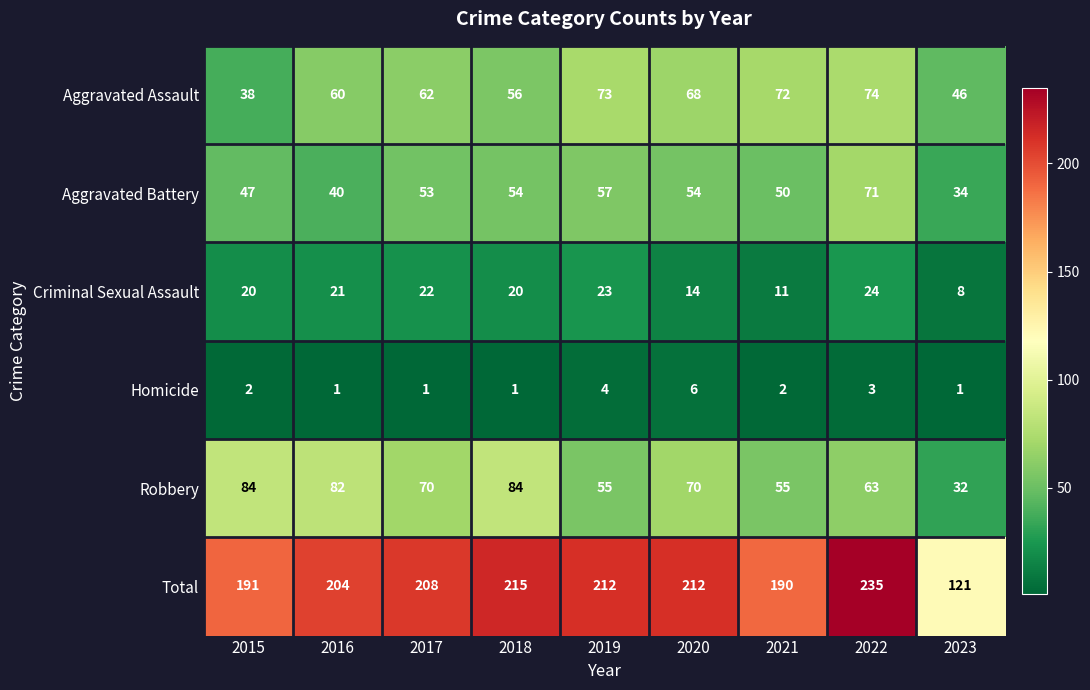

Read the Total value at 2021, to the nearest 10.

190